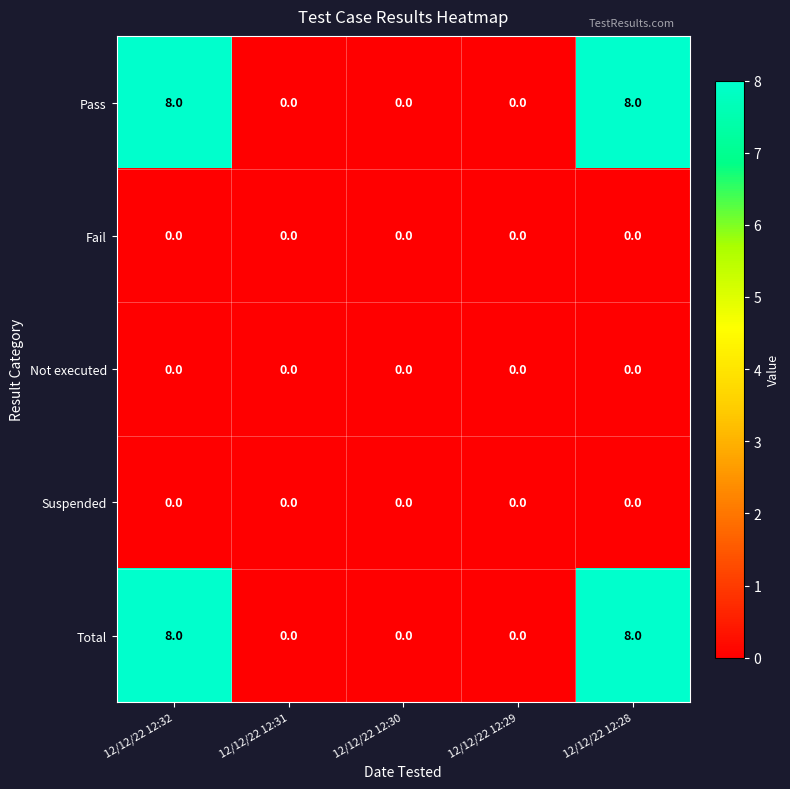

Is the value of Pass at 12/12/22 12:28 greater than the value of Fail at 12/12/22 12:30?

Yes